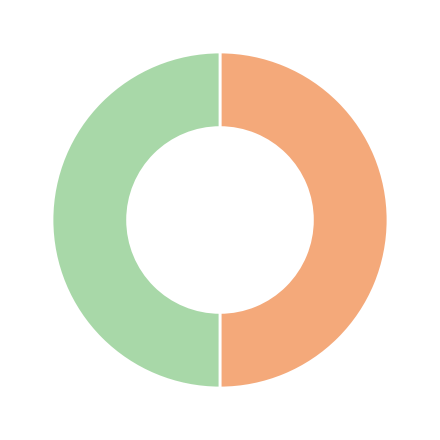

Rank the categories by value from lowest to highest.

96484939, 96484940